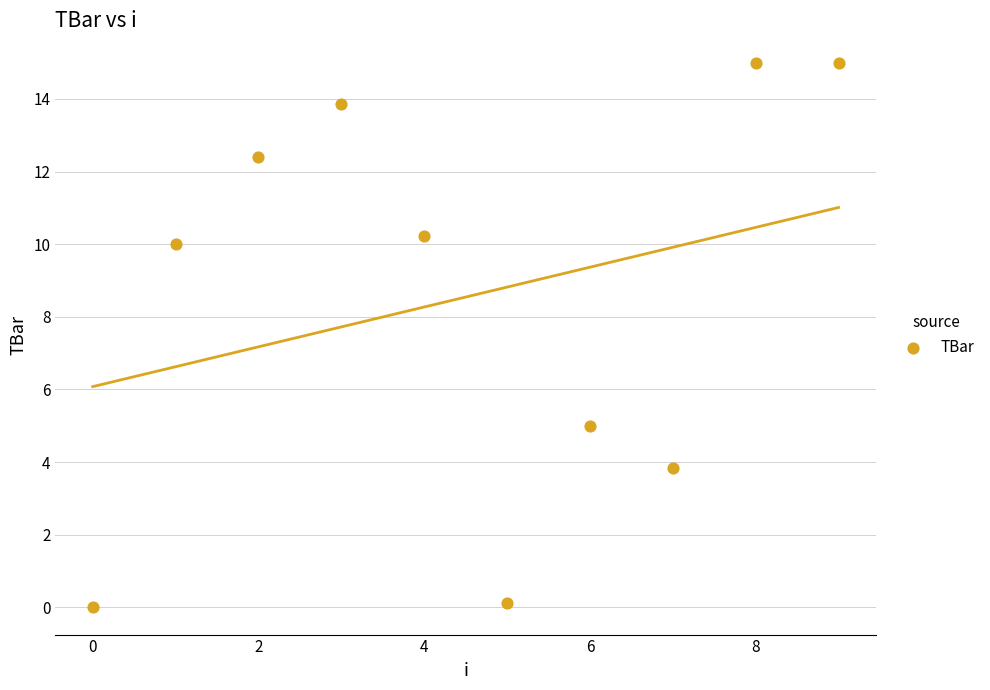

What is the average Y value?

8.5